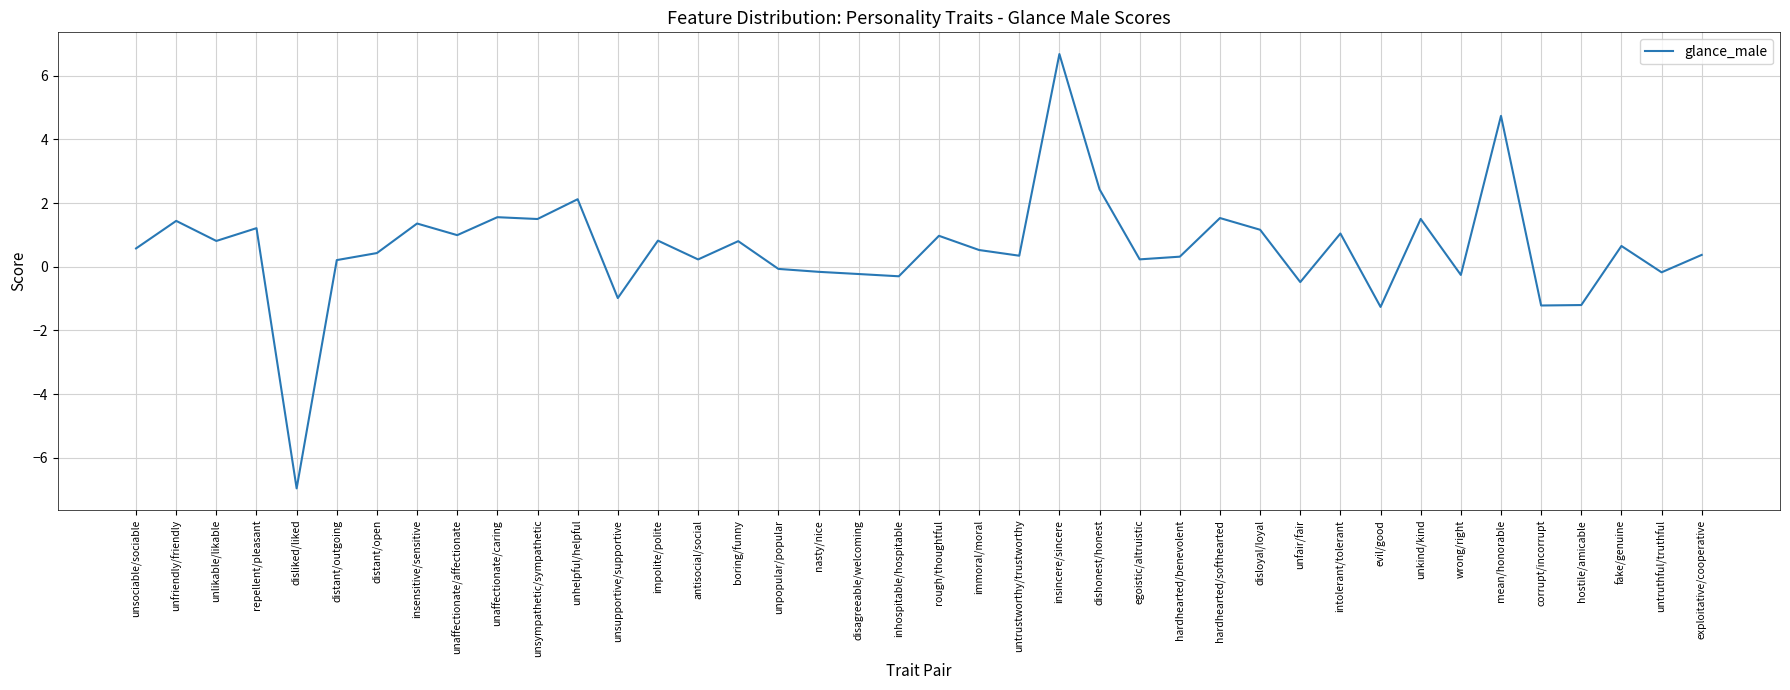

Which has a higher value, unsupportive/supportive or inhospitable/hospitable?

inhospitable/hospitable